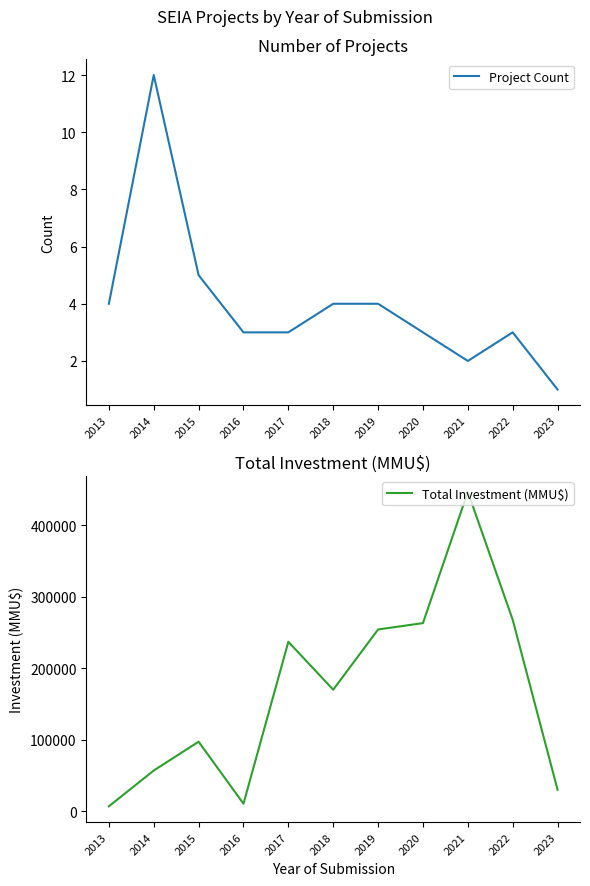

The value of Total Investment (MMU$) at 2020 is 396473. True or false?

False